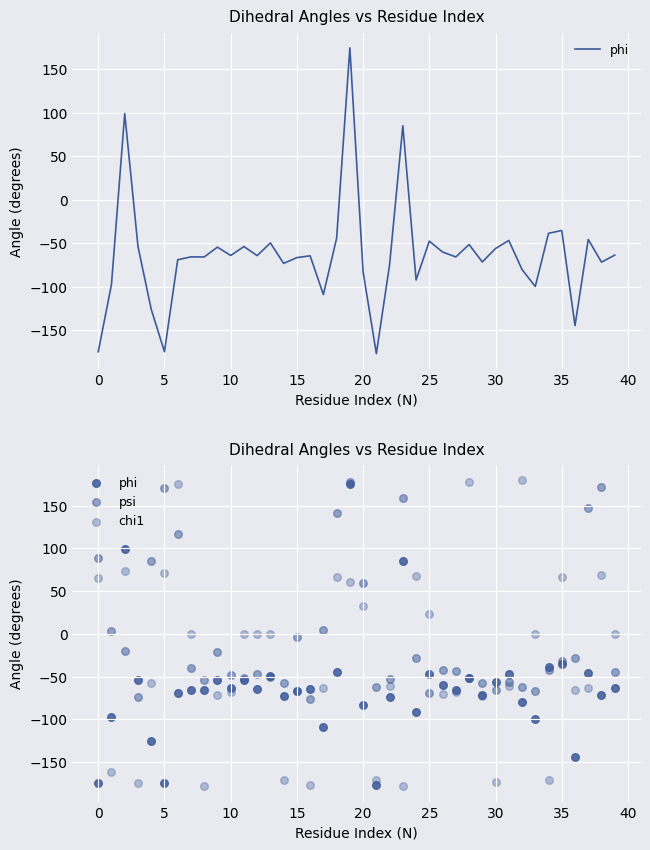

What are all the series names shown in the legend?

phi, psi, chi1